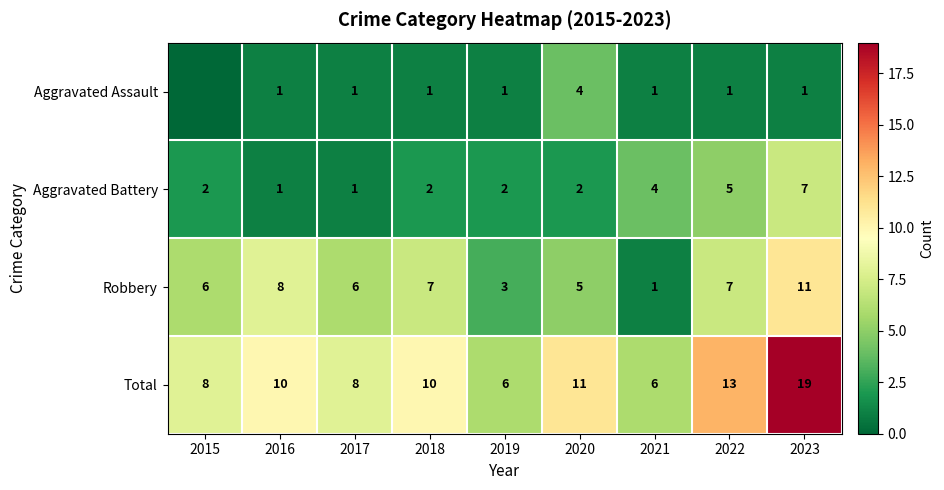

The value of Total at 2016 is 10. True or false?

True